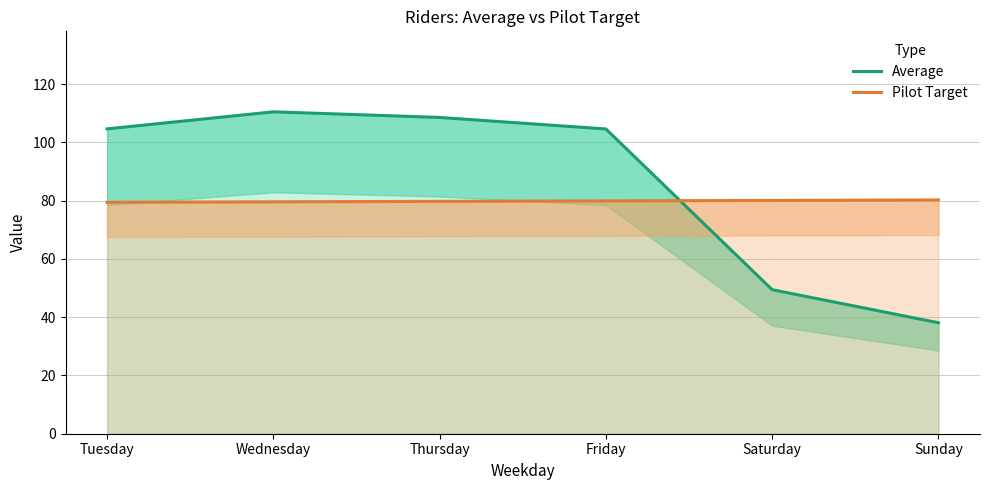

Which series has the largest range (max minus min)?

Average